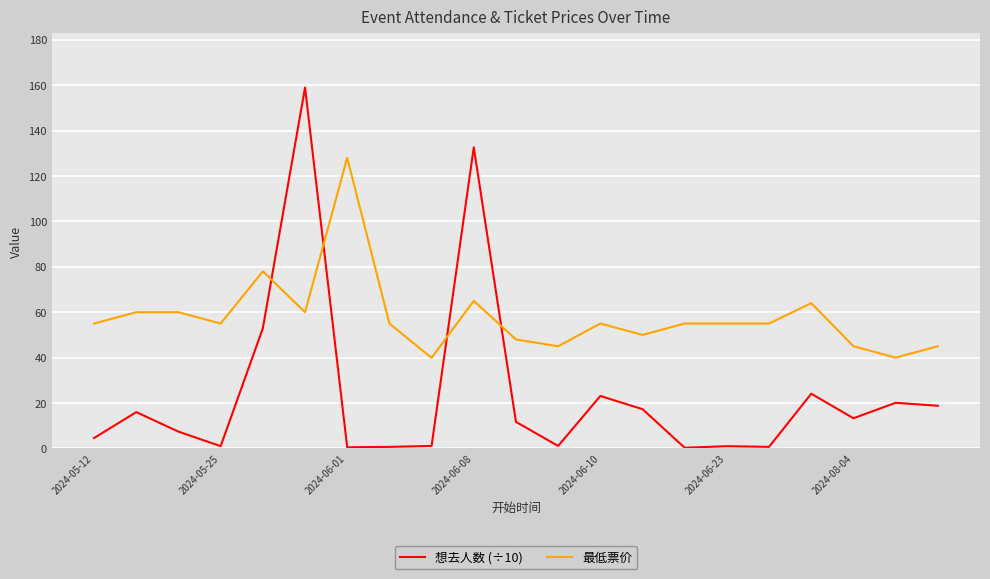

How many lines are shown in the chart?

2